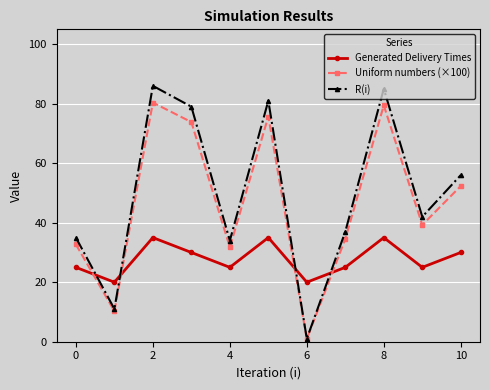

How many lines are shown in the chart?

3